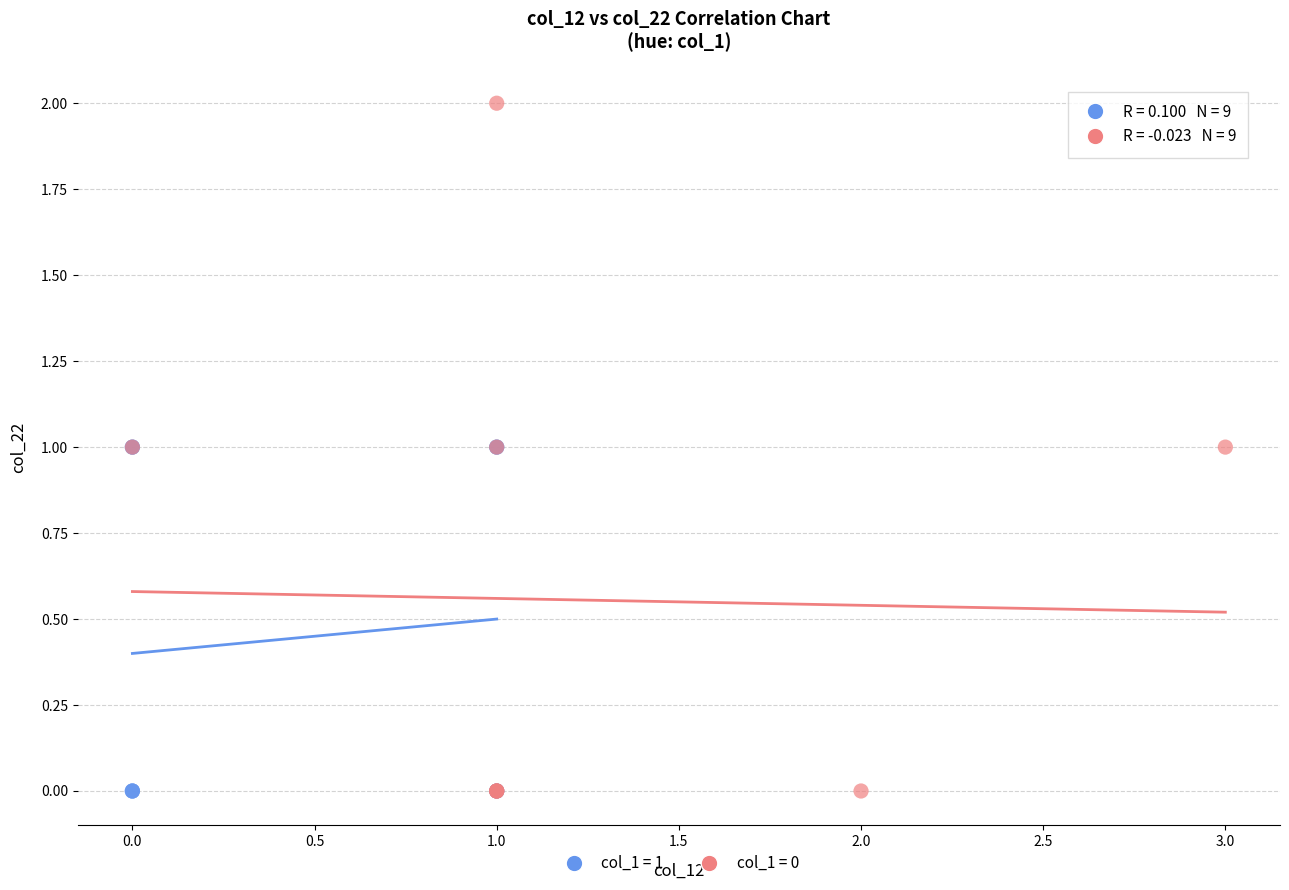

Which series reaches the maximum Y coordinate?

col_1 = 0